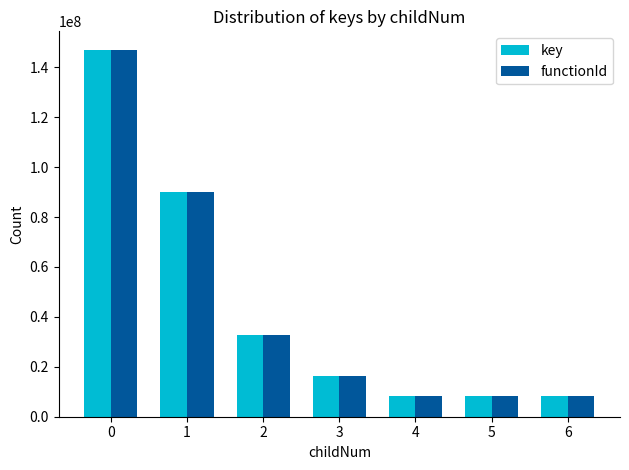

Count the number of data series in this chart.

2